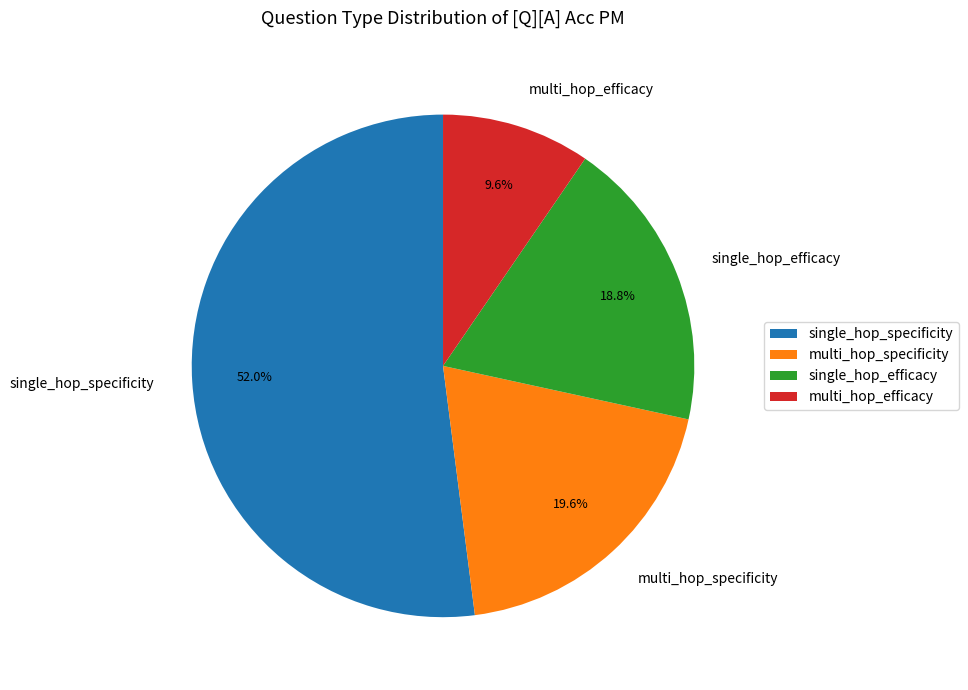

Does any single category account for the majority?

Yes